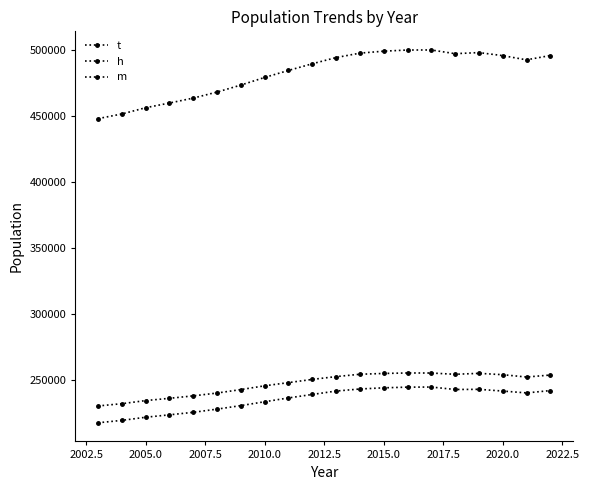

Is this an area chart (filled region under the line)?

No